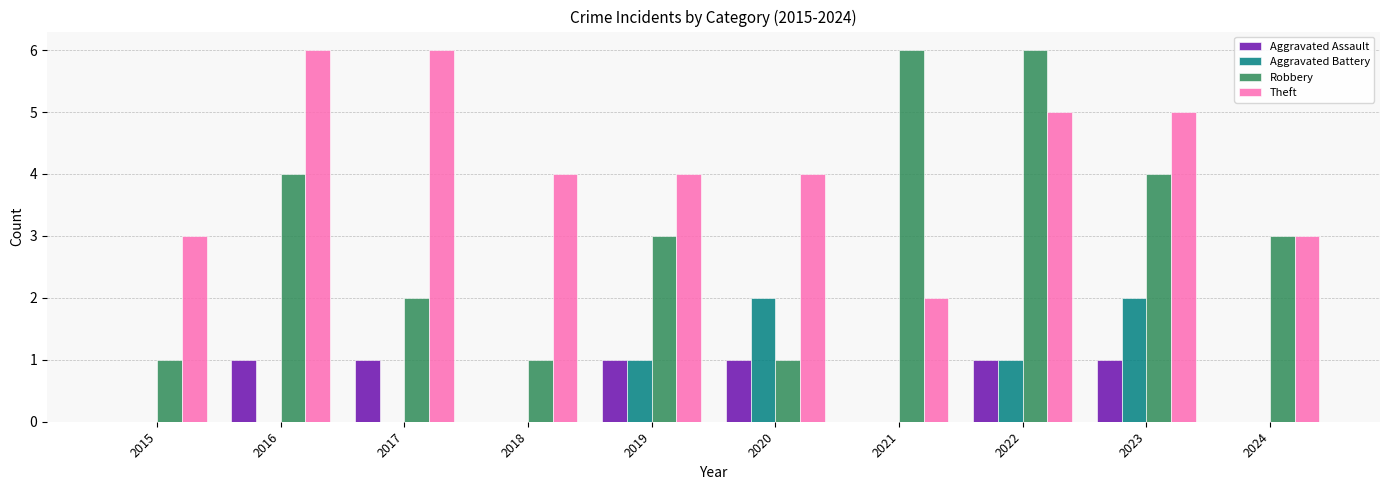

The Theft series shows 7 at 2022. True or false?

False